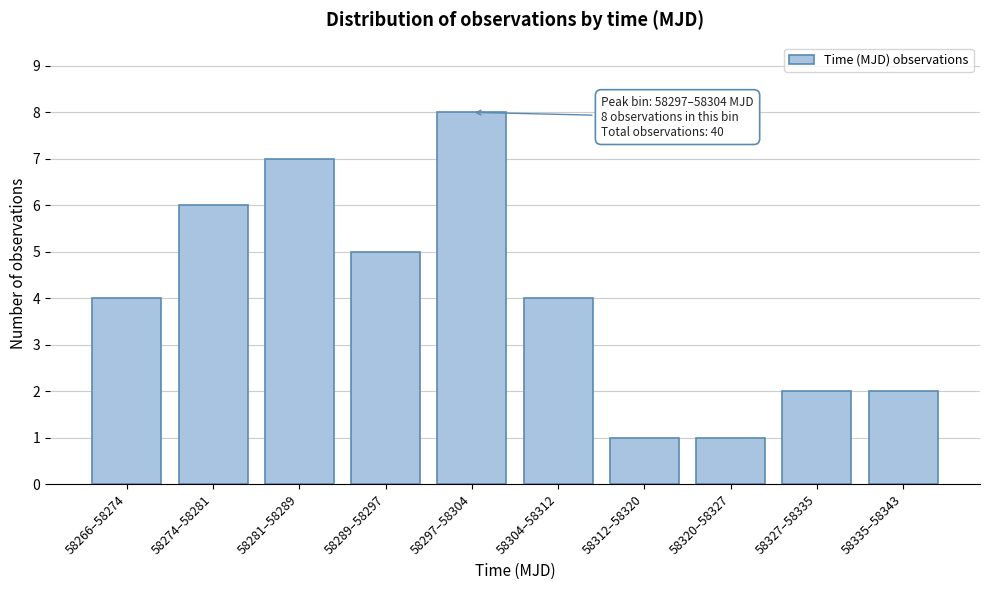

Reading left to right, list all the values displayed in this chart.

4	6	7	5	8	4	1	1	2	2